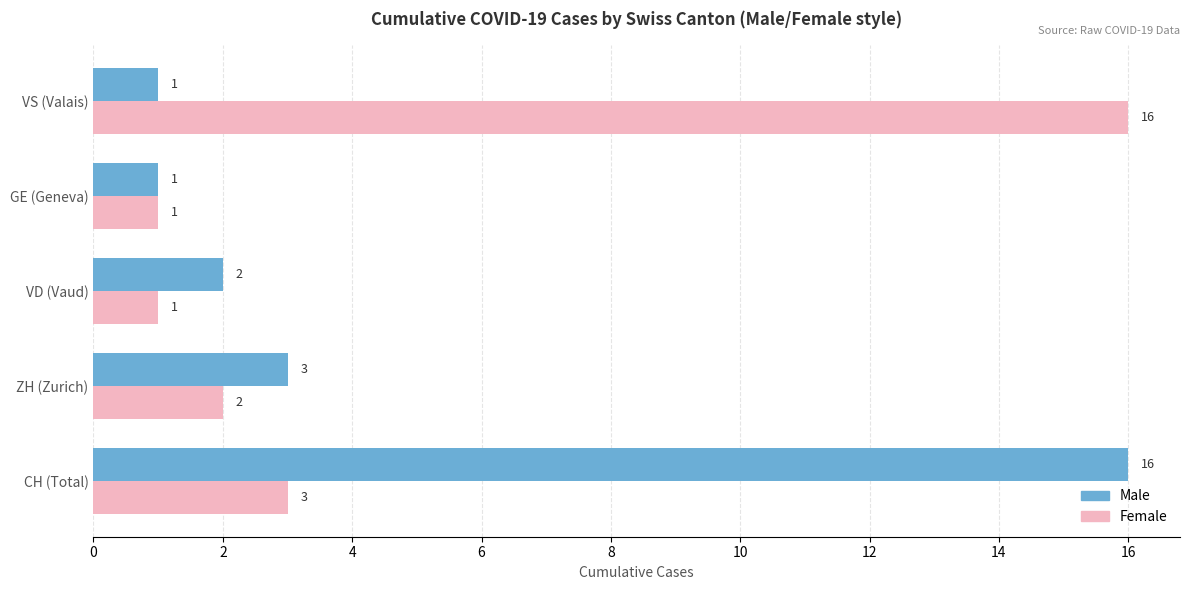

What is the difference between the maximum and minimum values in the Male series?

15